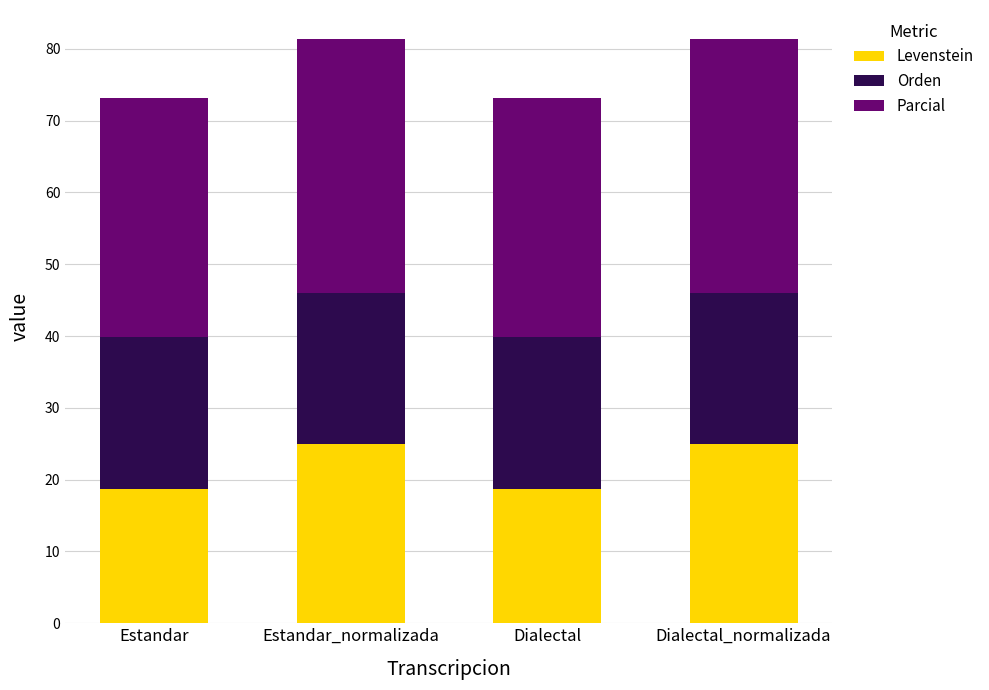

True or false: Levenstein has a value of 18.8 at Dialectal.

True